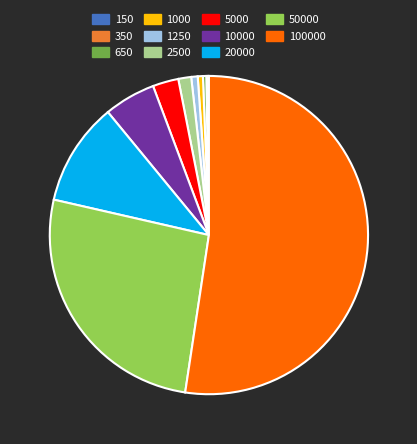

Does any single category account for the majority?

Yes